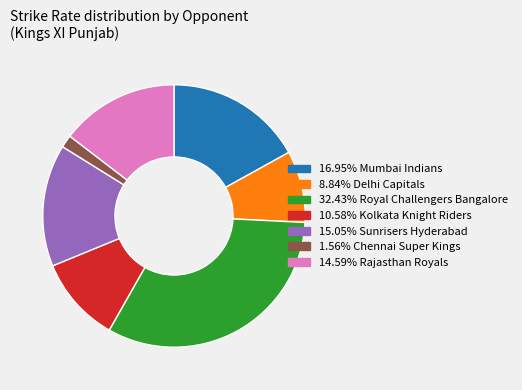

Does any single category account for the majority?

No